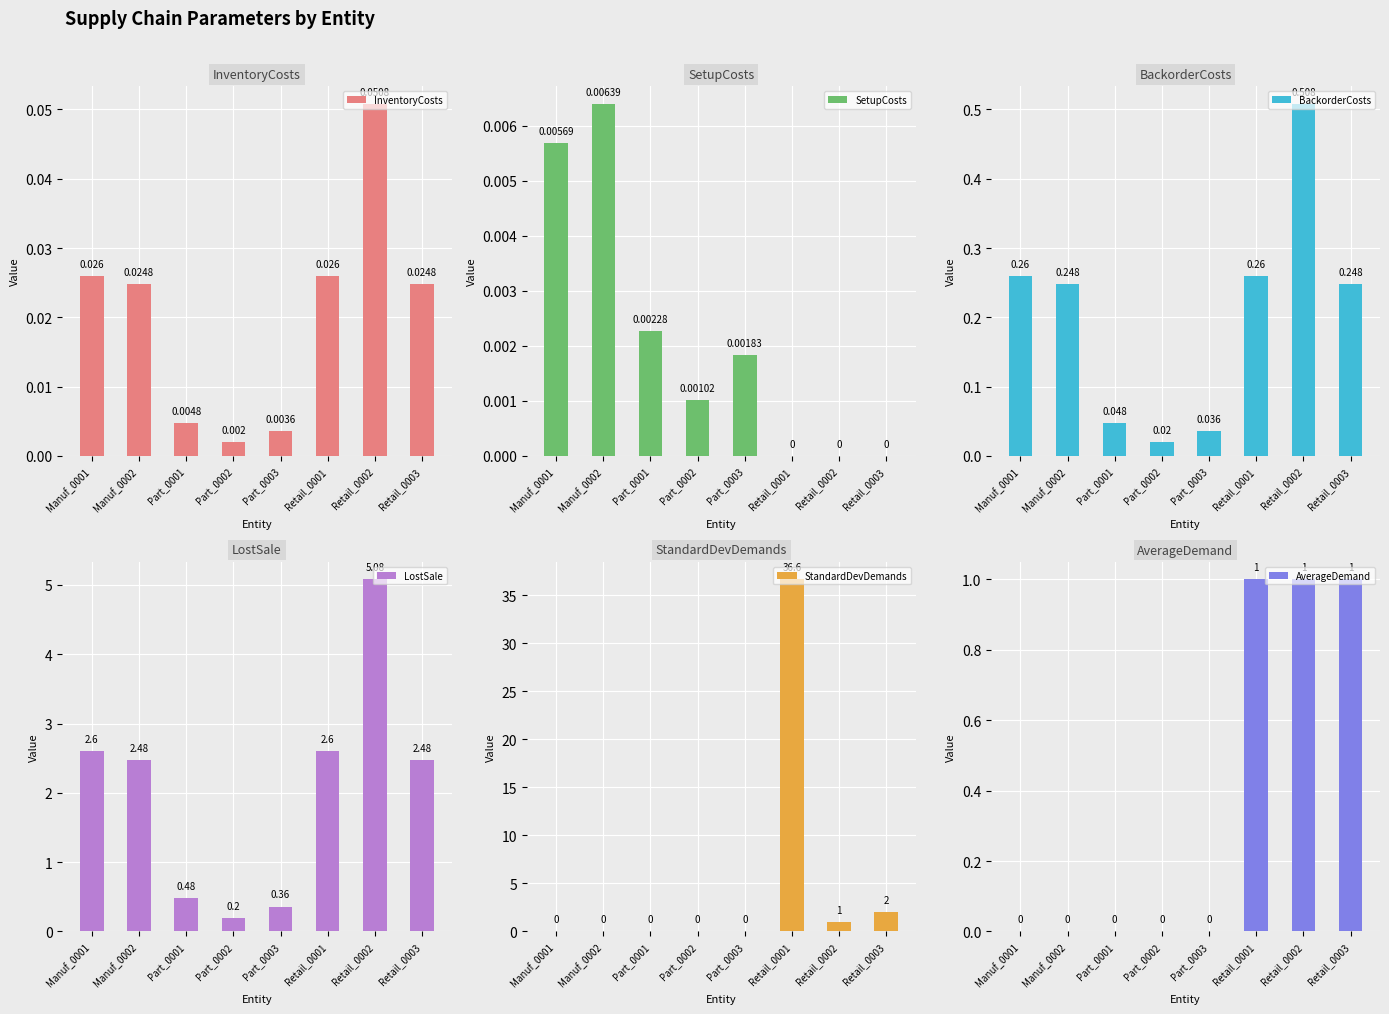

Count the number of categories in the chart.

8